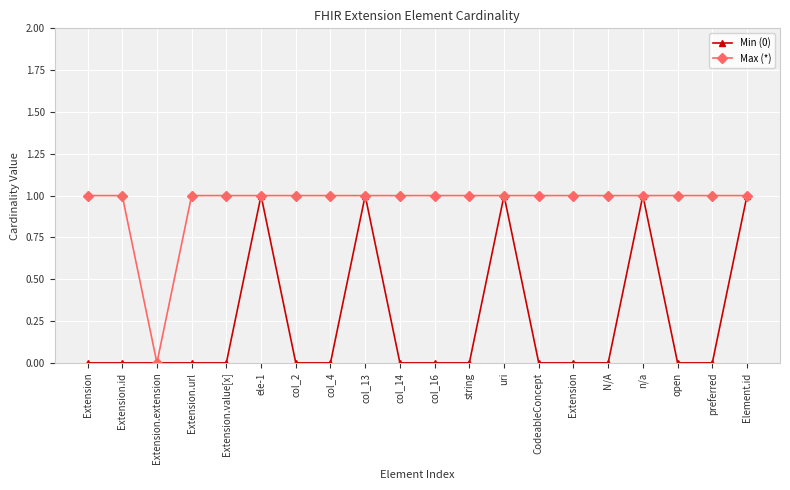

Does the chart have visible grid lines?

Yes